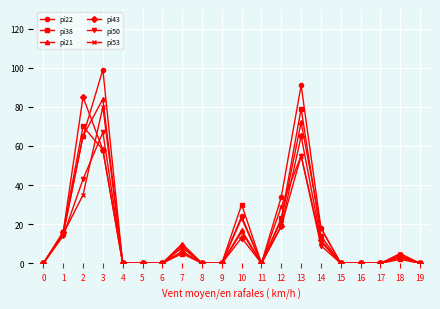

Does the chart display data point markers on the line(s)?

Yes